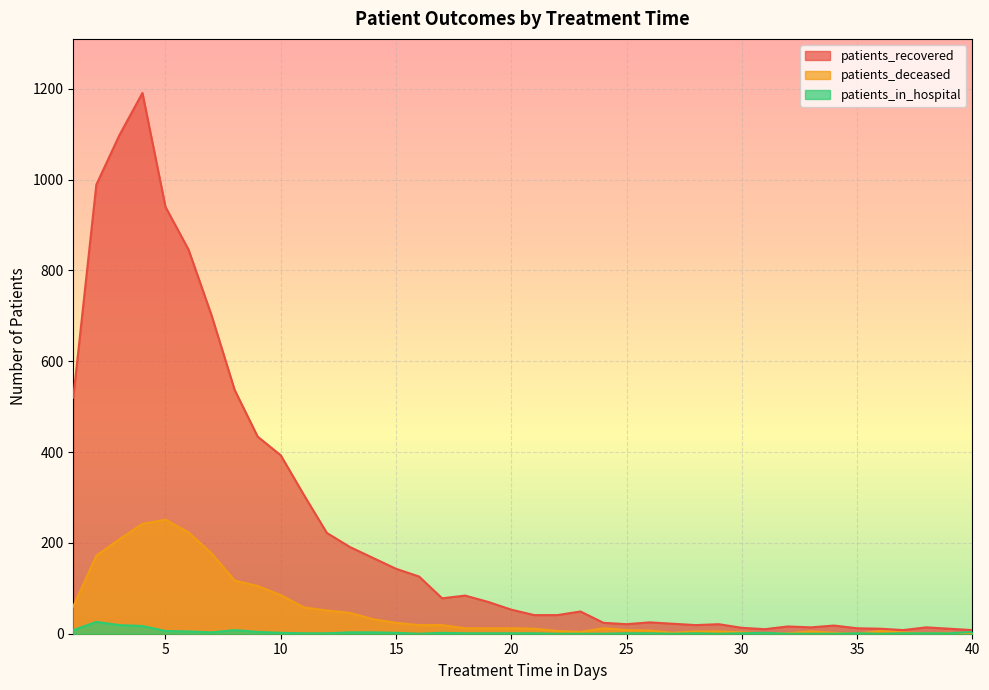

How many data points in patients_recovered are less than 53?

20